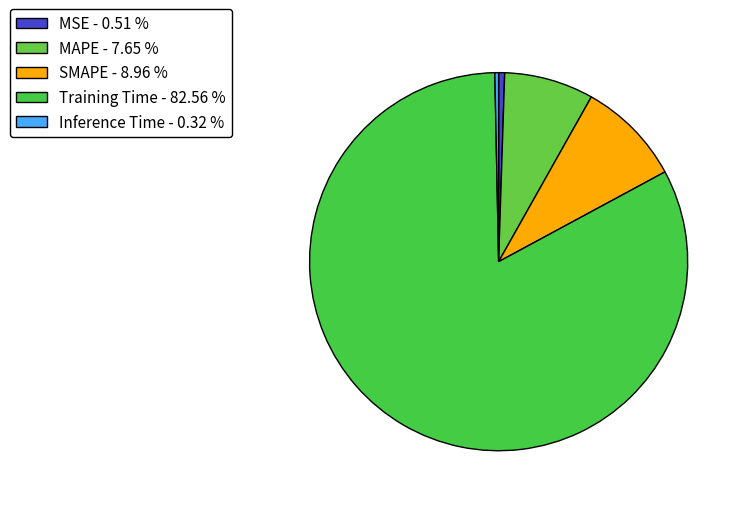

Do SMAPE and MAPE together represent more than half of the pie?

No